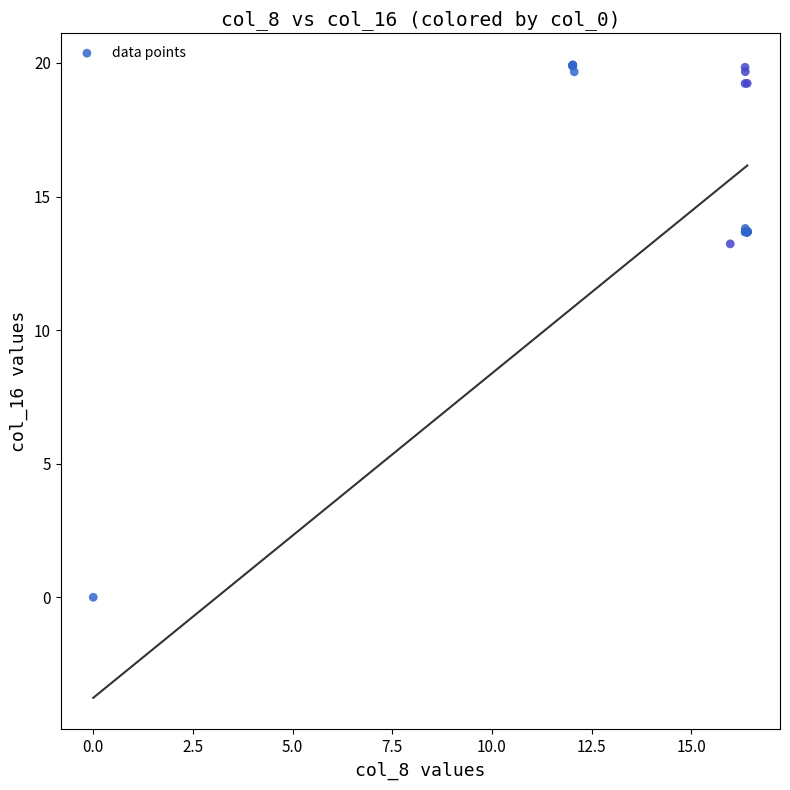

What Y value in the scatter plot is closest to 9?

13.2